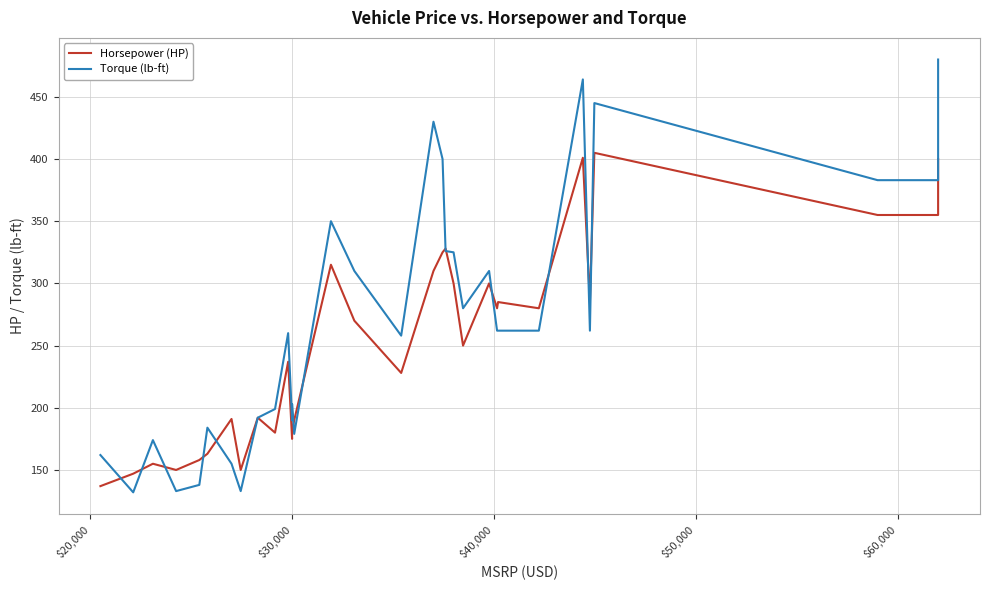

Reading left to right, extract all data points from this chart.

Horsepower (HP): 137	147	155	150	158	163	191	150	192	180	237	175	181	190	315	270	228	310	325	328	300	250	300	280	285	280	401	285	405	355	355	400
Torque (lb-ft): 162	132	174	133	138	184	155	133	192	199	260	190	203	179	350	310	258	430	400	326	325	280	310	262	262	262	464	262	445	383	383	480